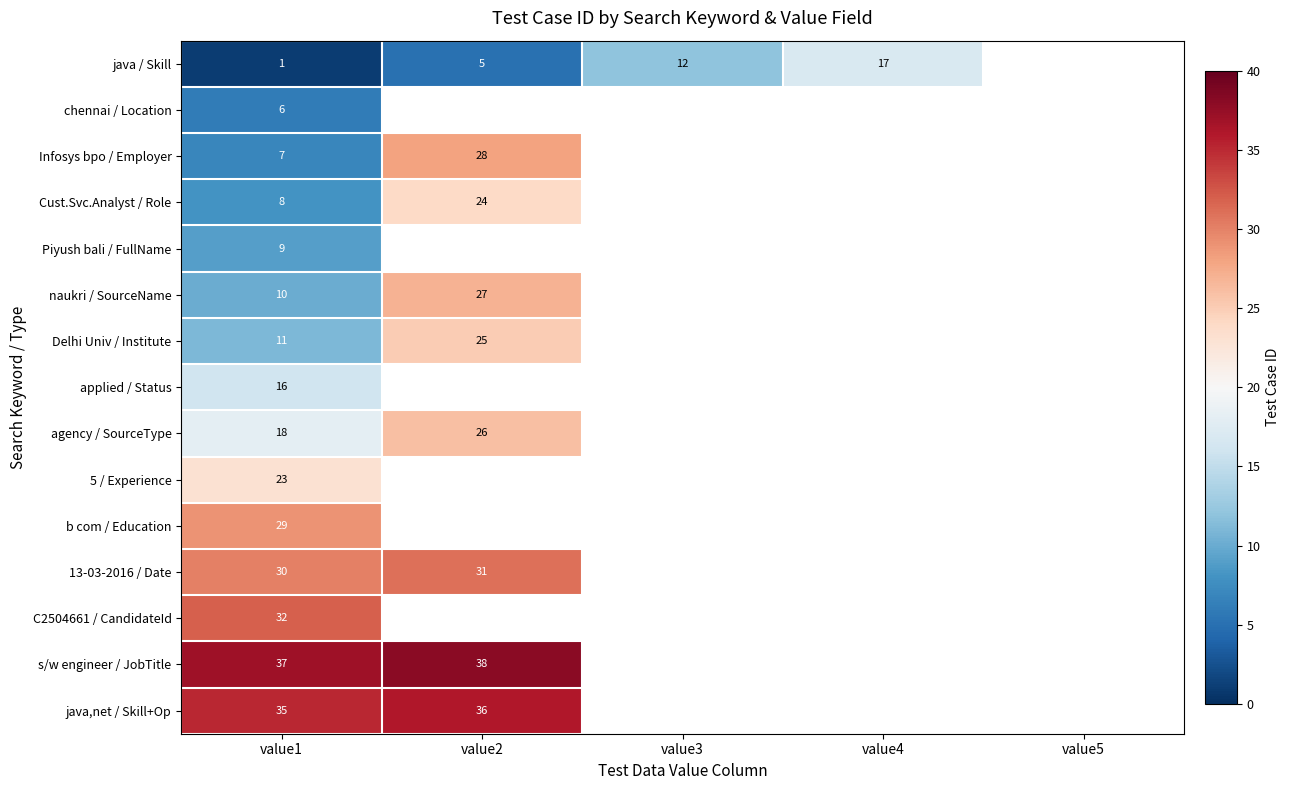

The java / Skill series shows 5 at value2. True or false?

True